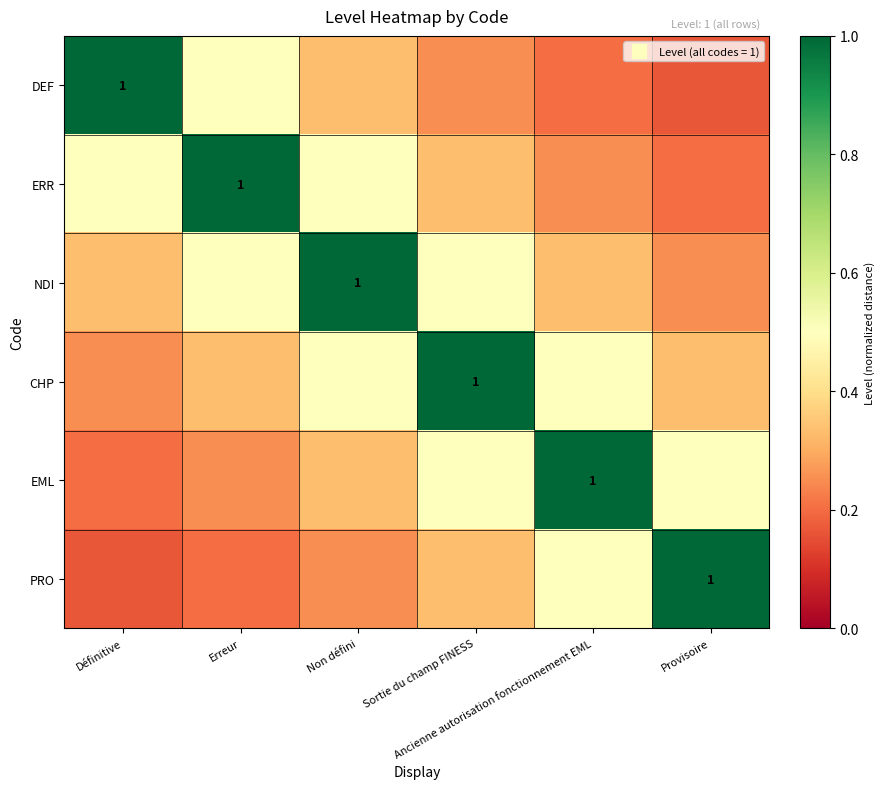

What is the smallest value displayed?

0.2